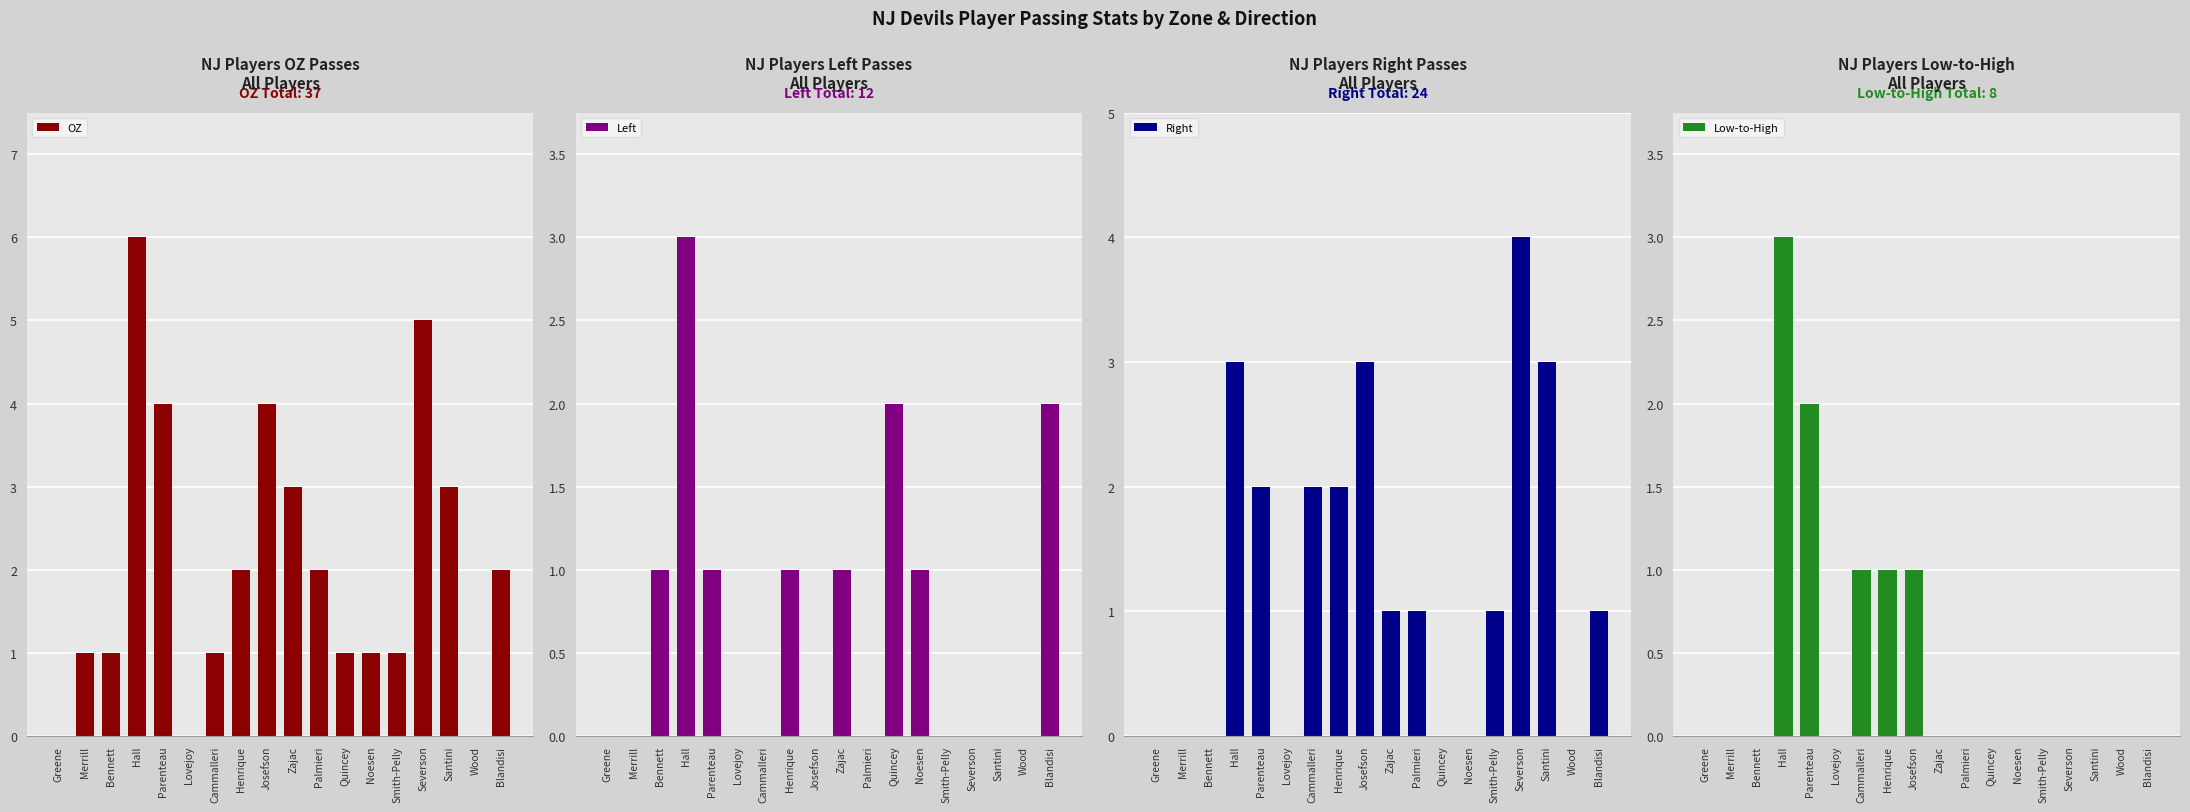

List the series in order of their peak value, highest first.

OZ, Right, Left, Low-to-High